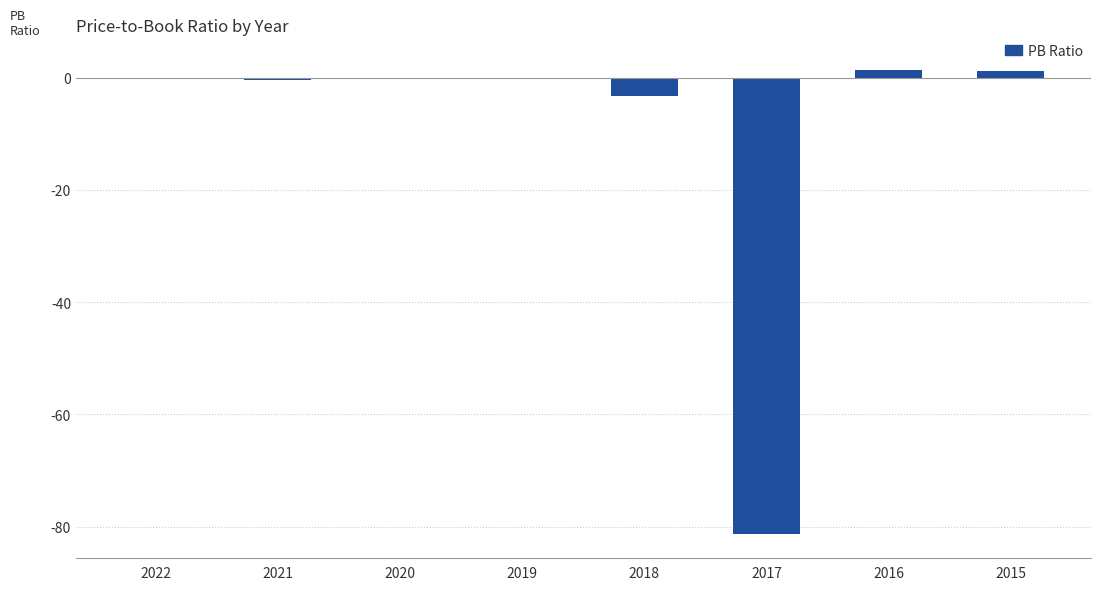

What is the difference between the values at 2020 and 2016?

1.3